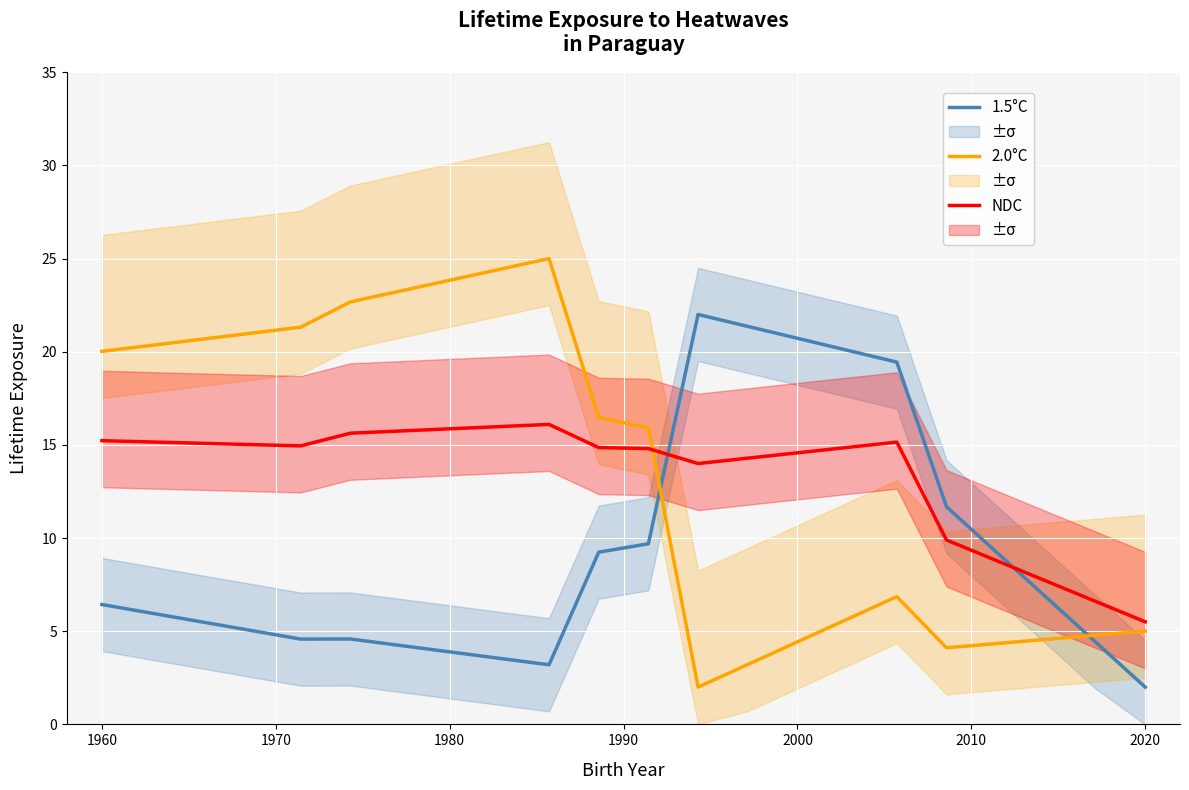

What is the minimum value for 2.0°C?

2.0